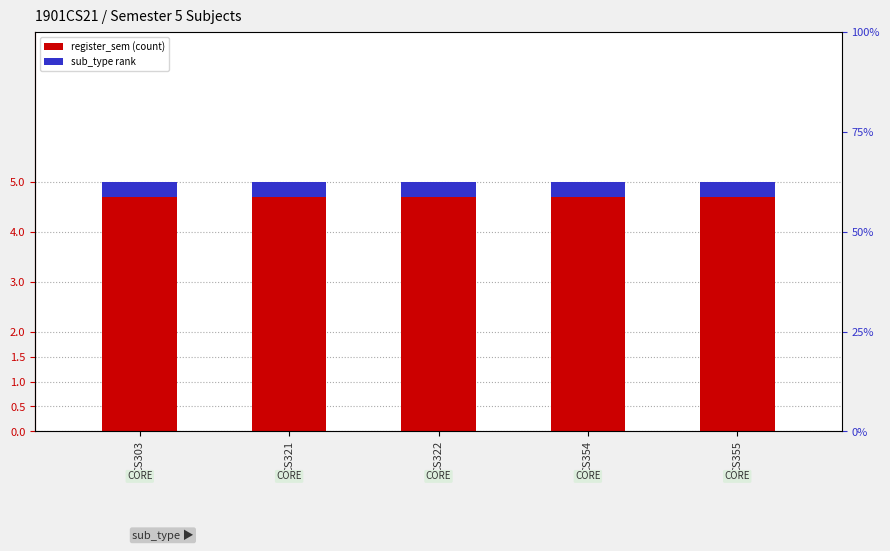

What is the sum of the register_sem values at CS321 and CS355?

10.0